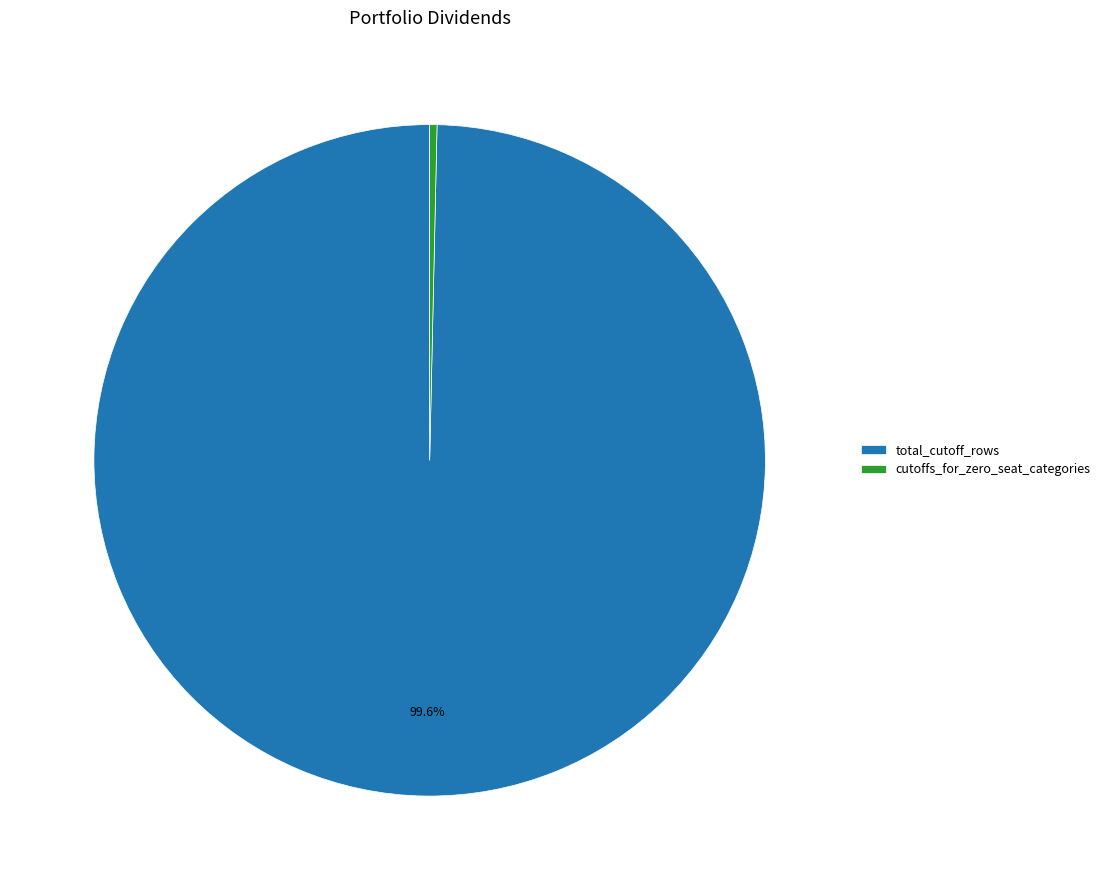

Which slice is the largest?

total_cutoff_rows